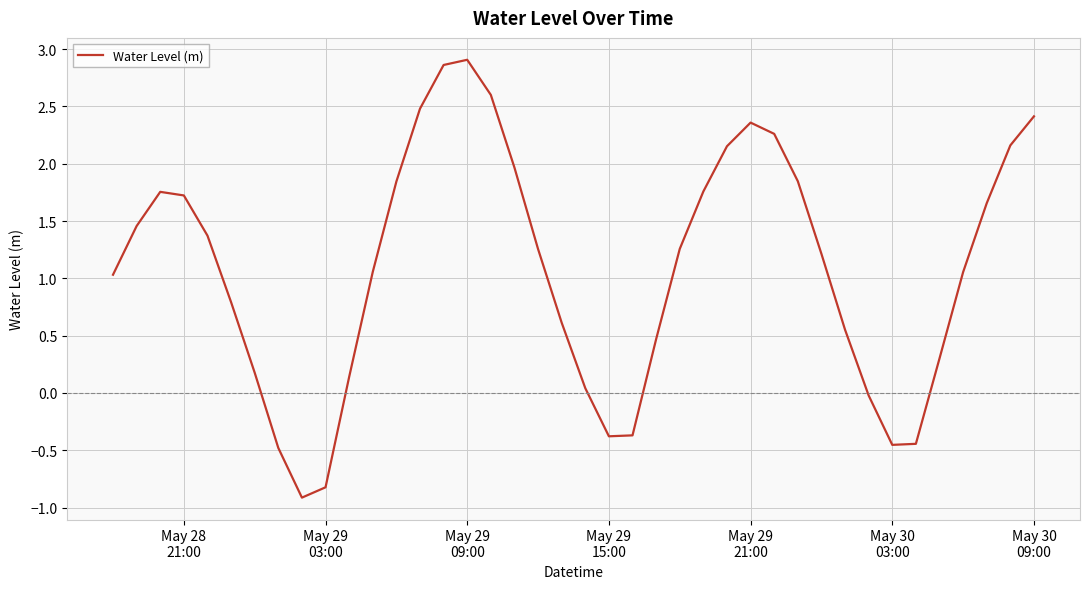

What is the difference between the maximum and minimum values?

3.8